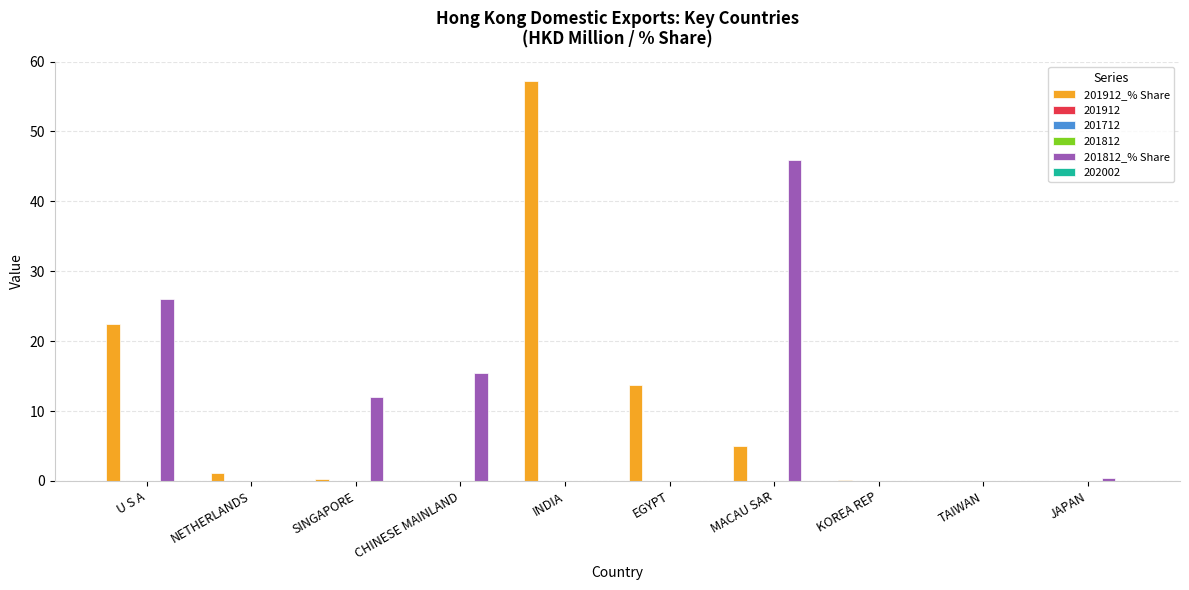

At which category does the chart reach its peak across all series?

INDIA